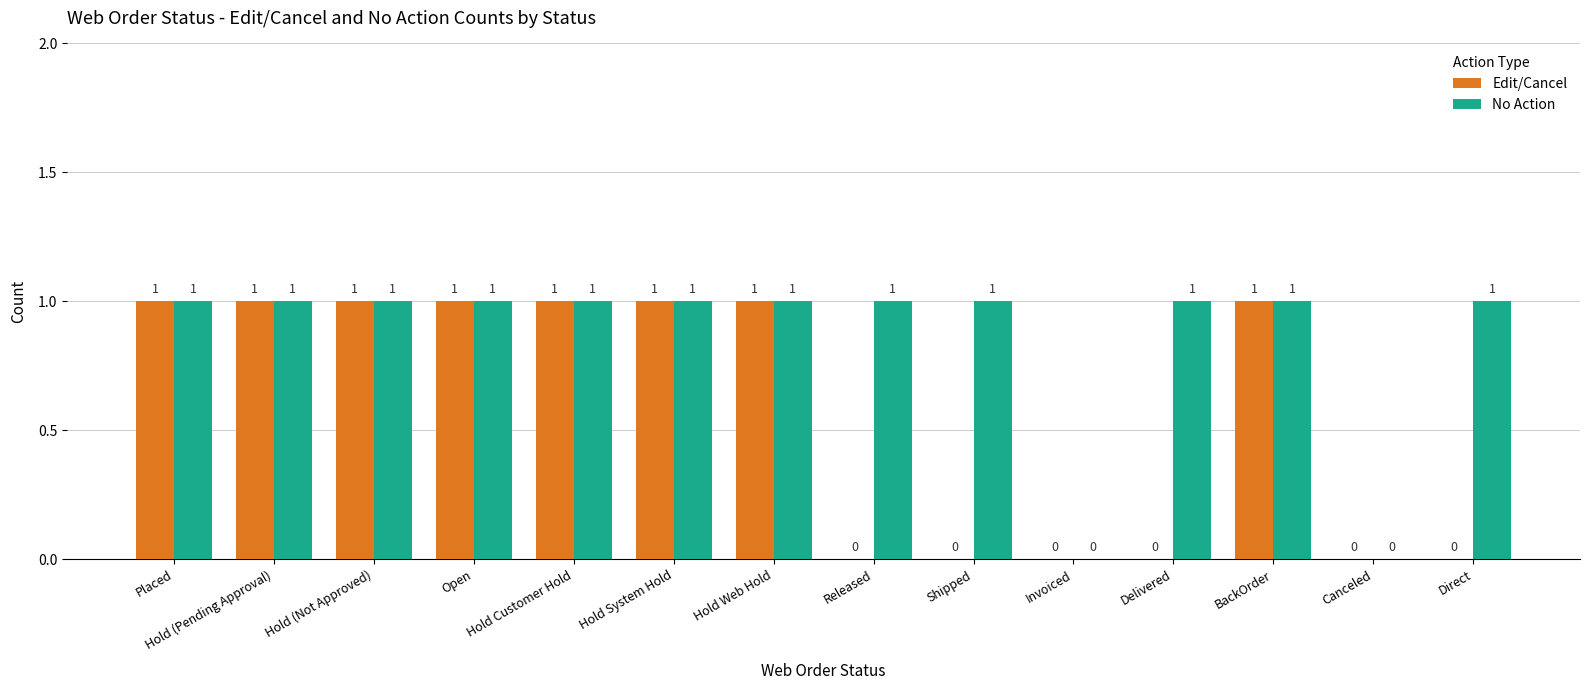

Which series has the largest total across all categories?

No Action